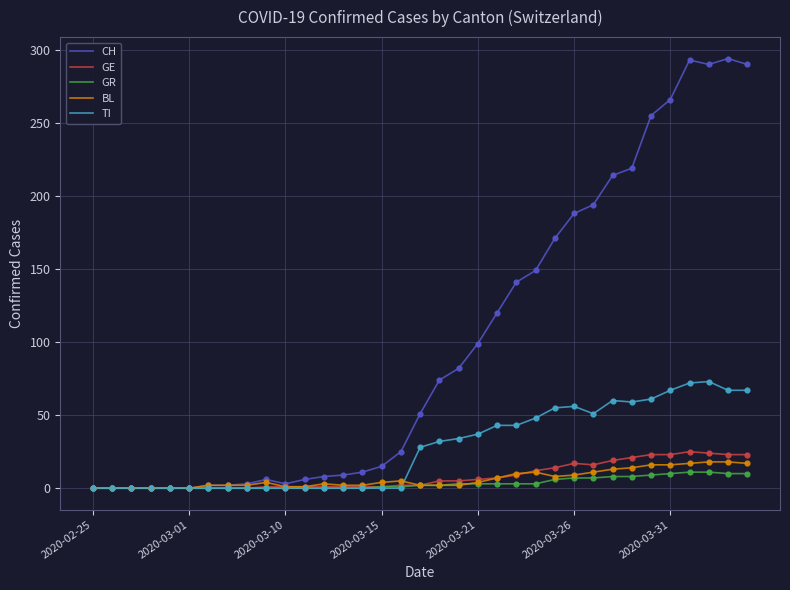

What is the maximum value for GE?

25